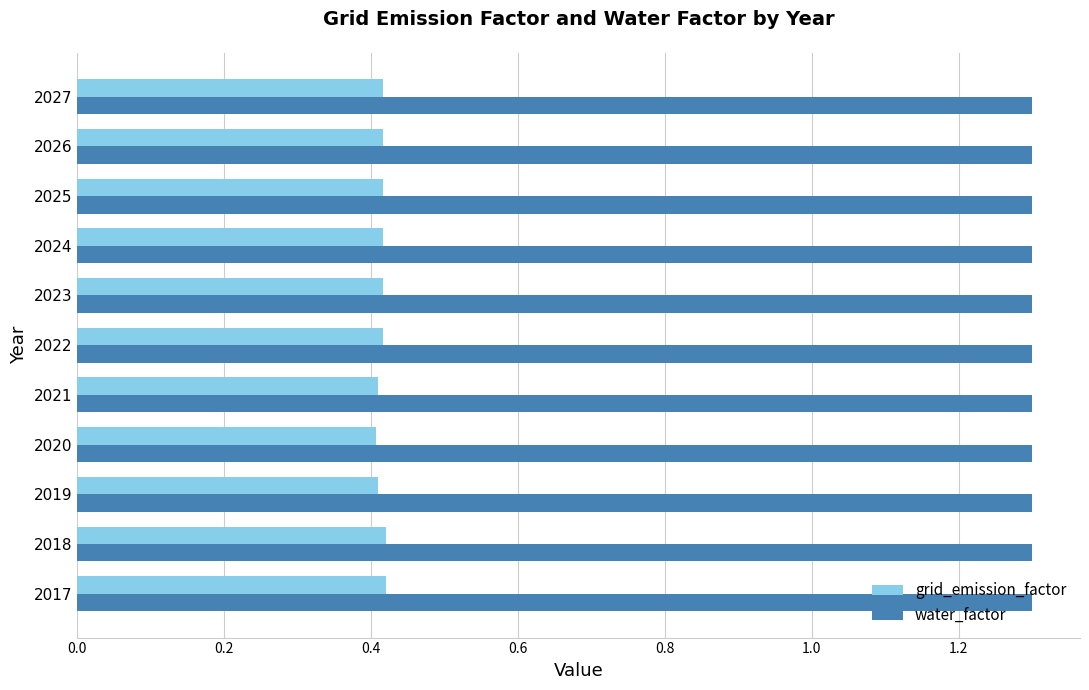

The value of water_factor at 2021 is 2.2. True or false?

False